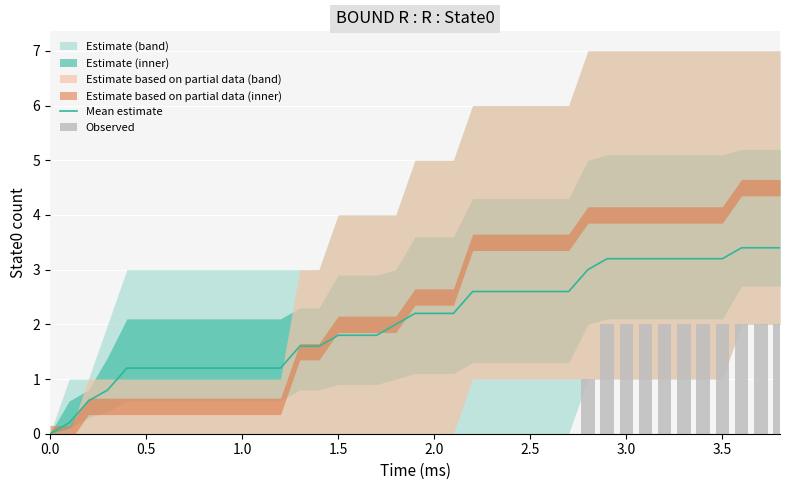

What is the difference between the maximum and minimum values in the Observed series?

2.0